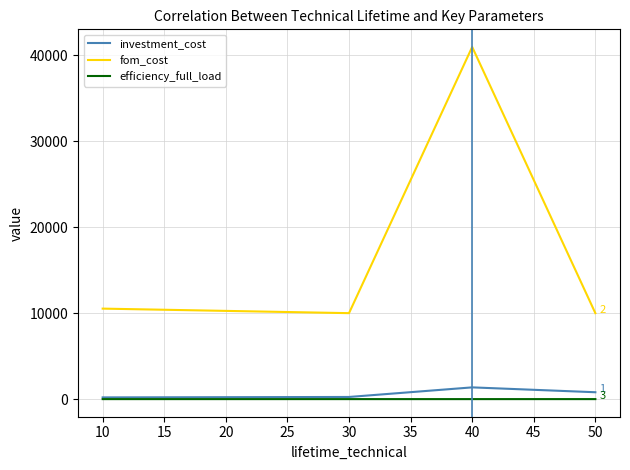

What is the highest value of the fom_cost series?

40970.0